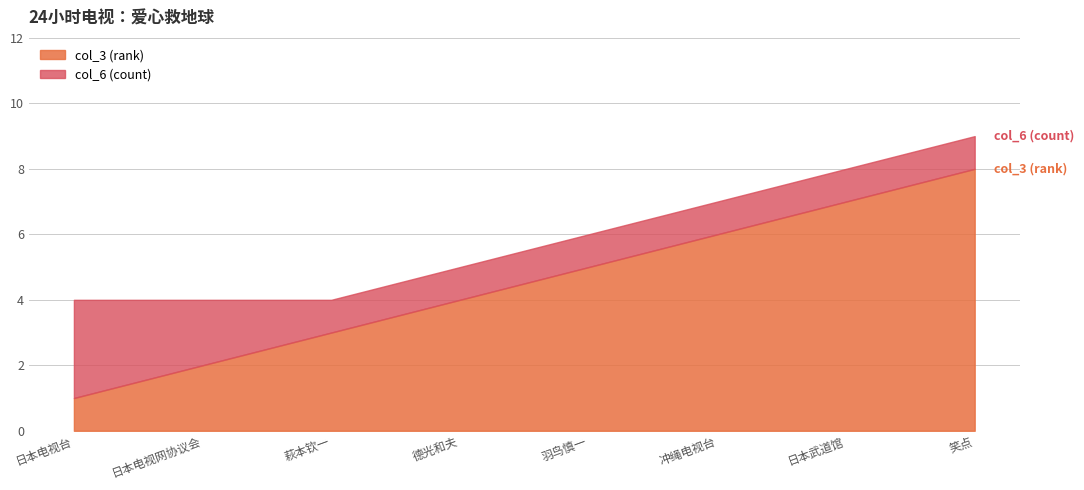

What is the lowest value of the col_3 (rank) series?

1